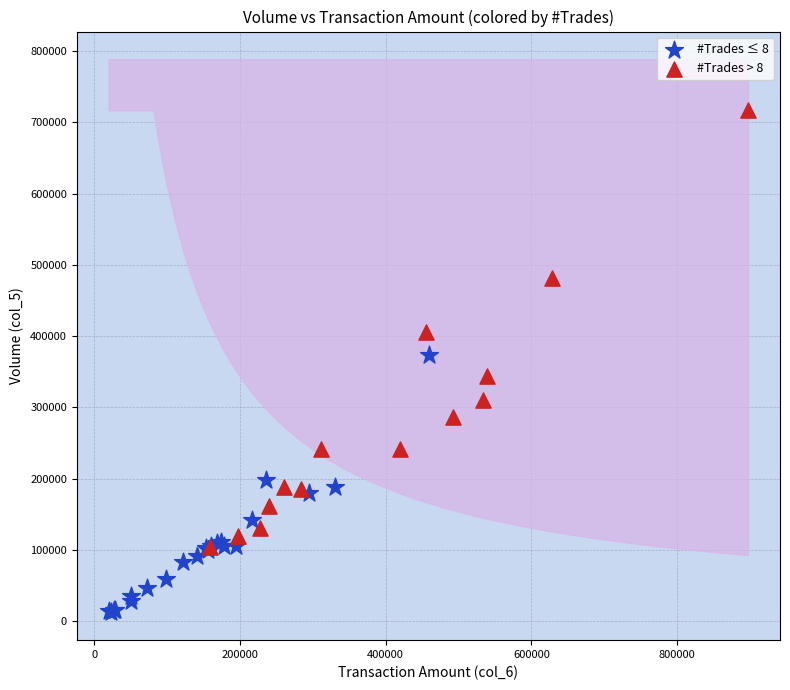

Which series reaches the minimum Y coordinate?

#Trades ≤ 8